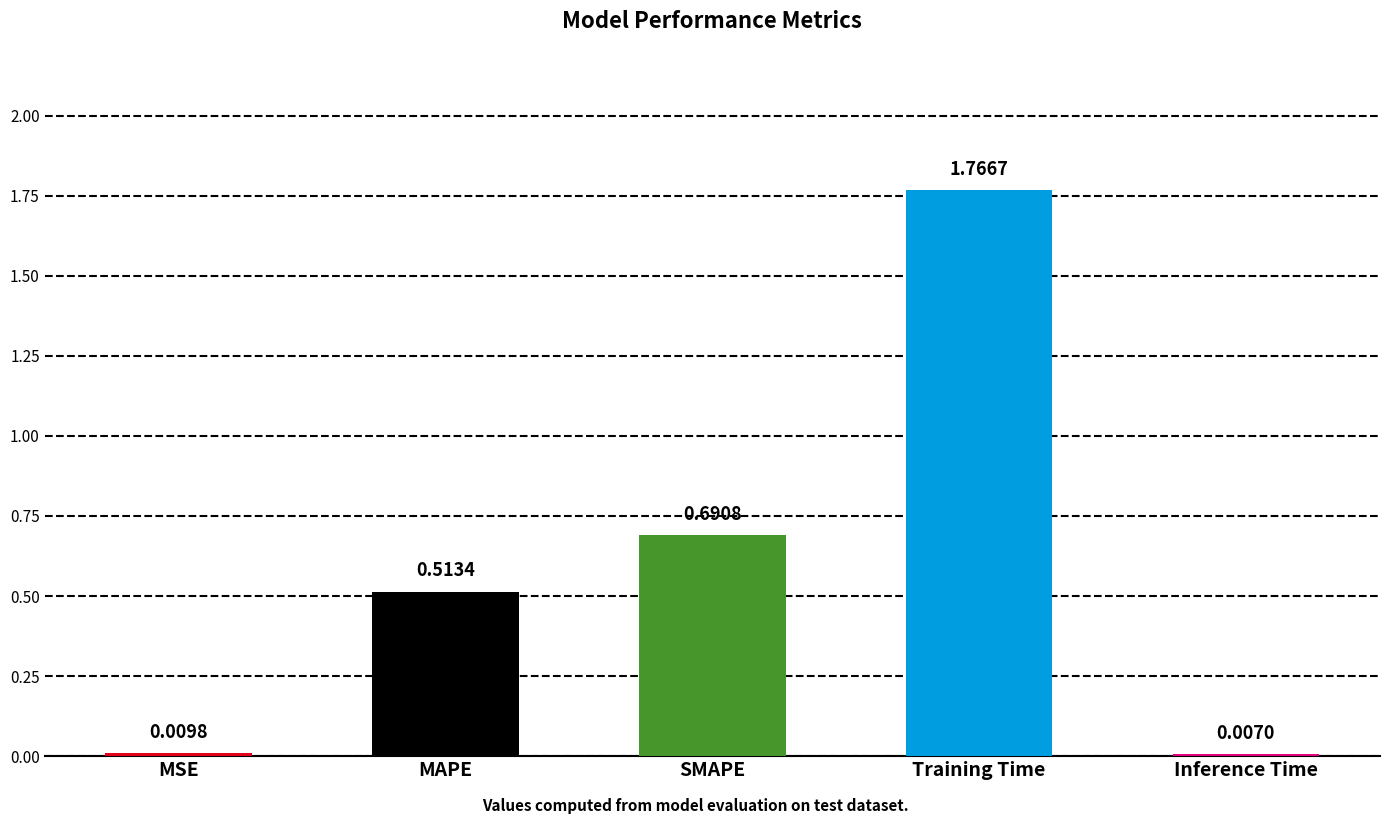

At which category does the chart reach its minimum across all series?

Inference Time